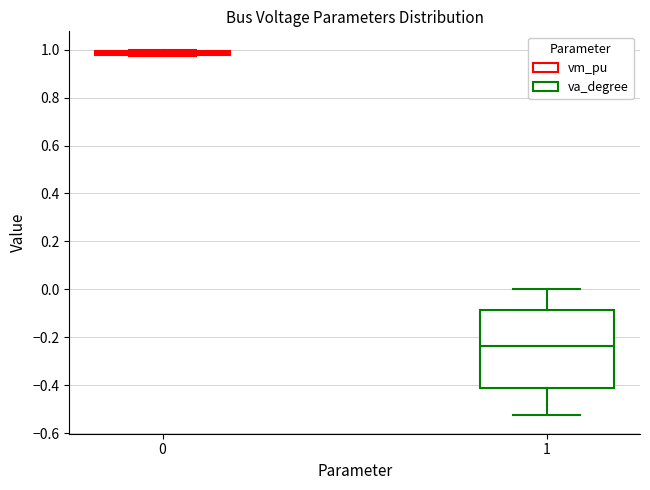

Where is the lower edge of the box at x = 1 on the y-axis? The values are not printed on the chart, so give them approximately, as read against the axis.

-0.42